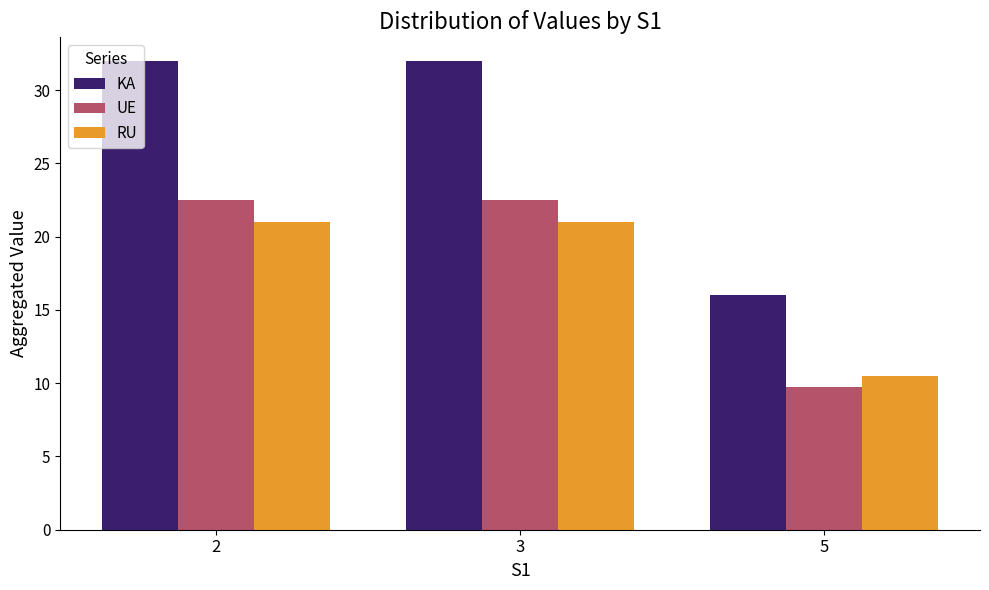

What are all the series names shown in the legend?

KA, UE, RU